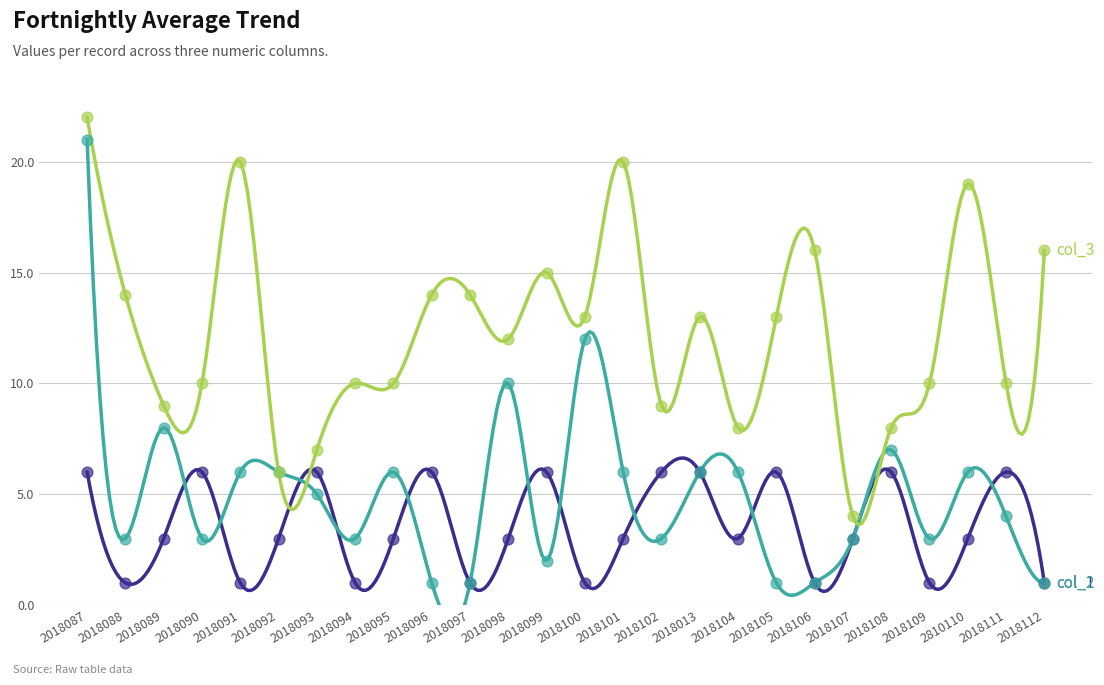

Which series contains the lowest Y value?

col_1